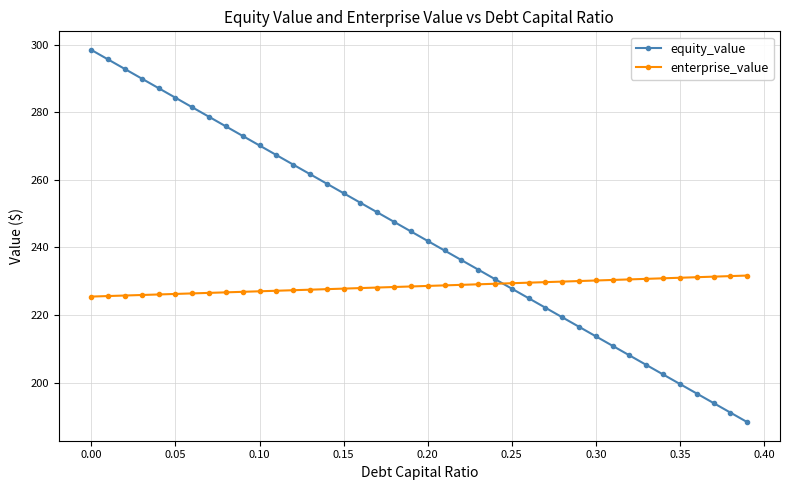

What is the value of the enterprise_value point at the 35th from the left?

230.9